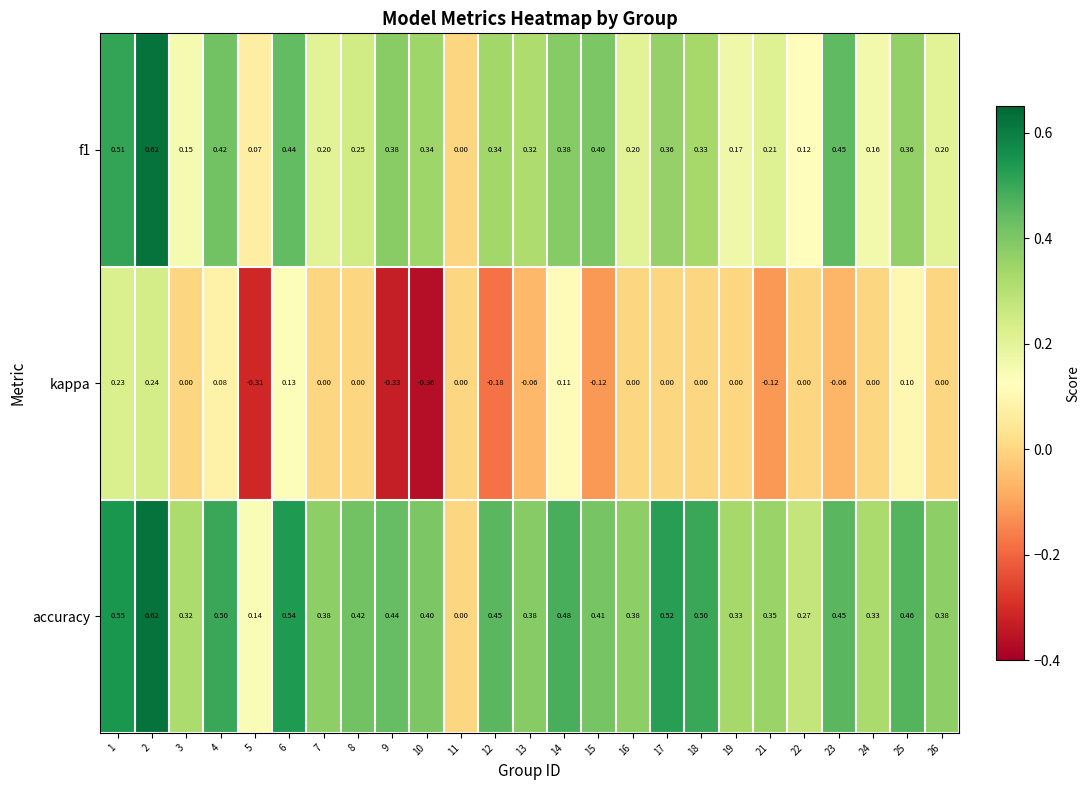

Is the value of f1 at 24 greater than the value of kappa at 13?

Yes